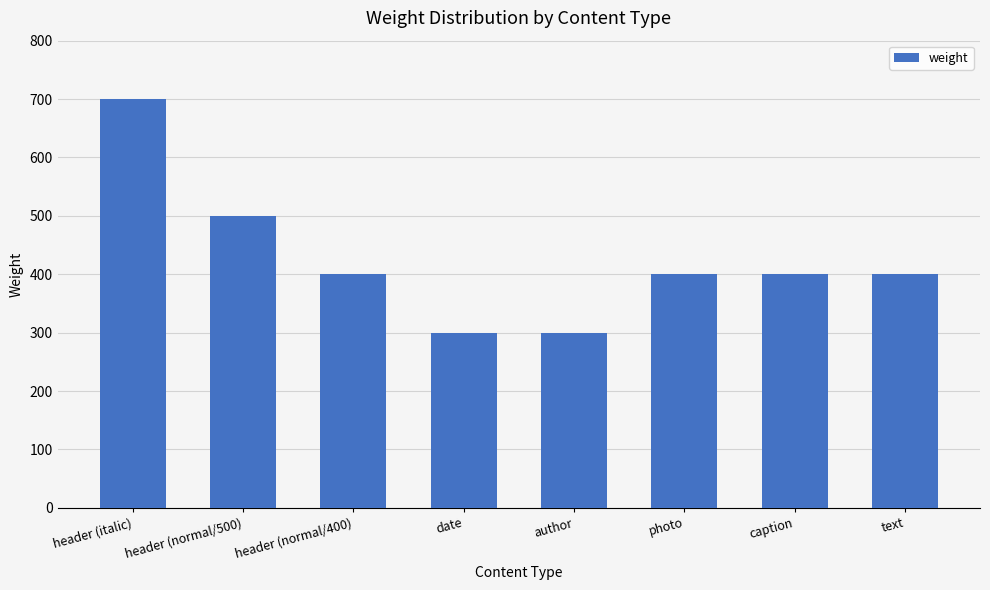

What is the label of the 5th bar from the right?

date